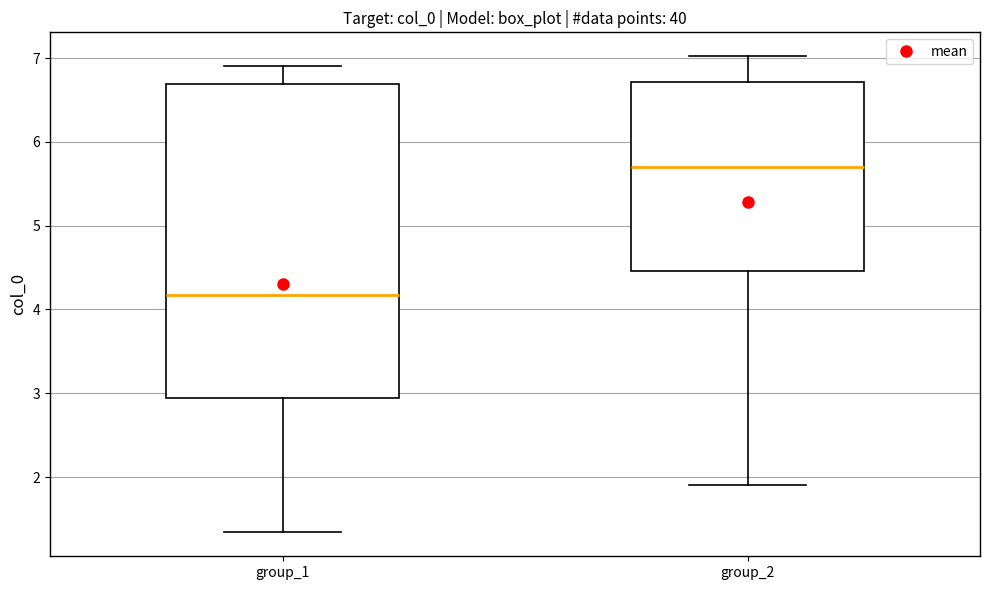

Which box's median line is the highest?

group_2